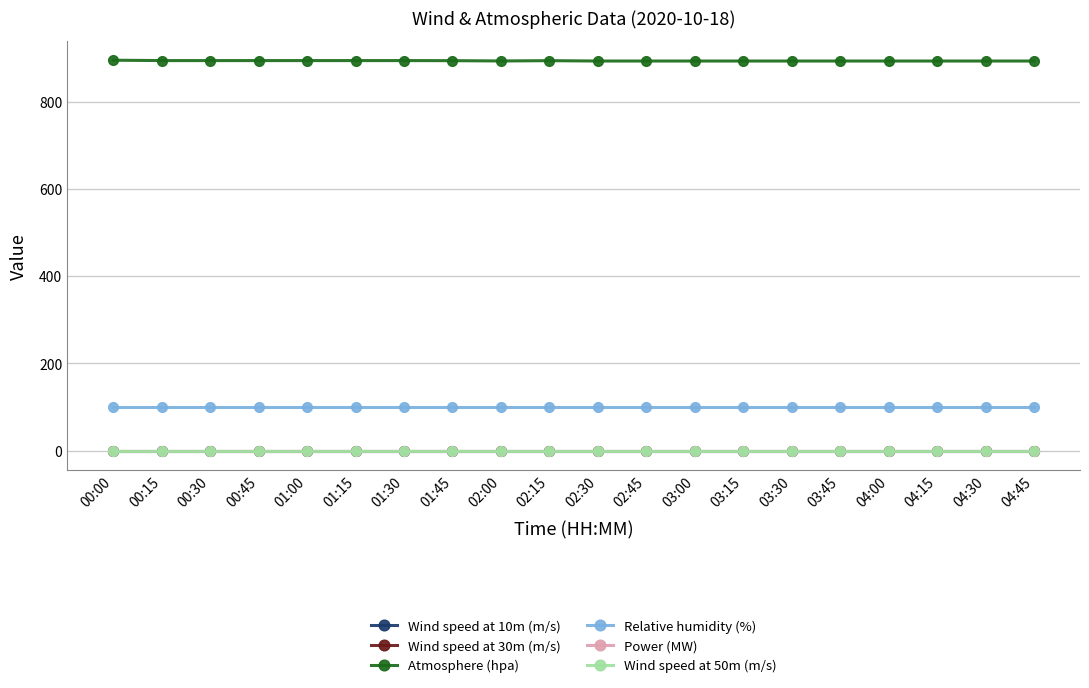

What is the label of the 10th point from the right?

02:30